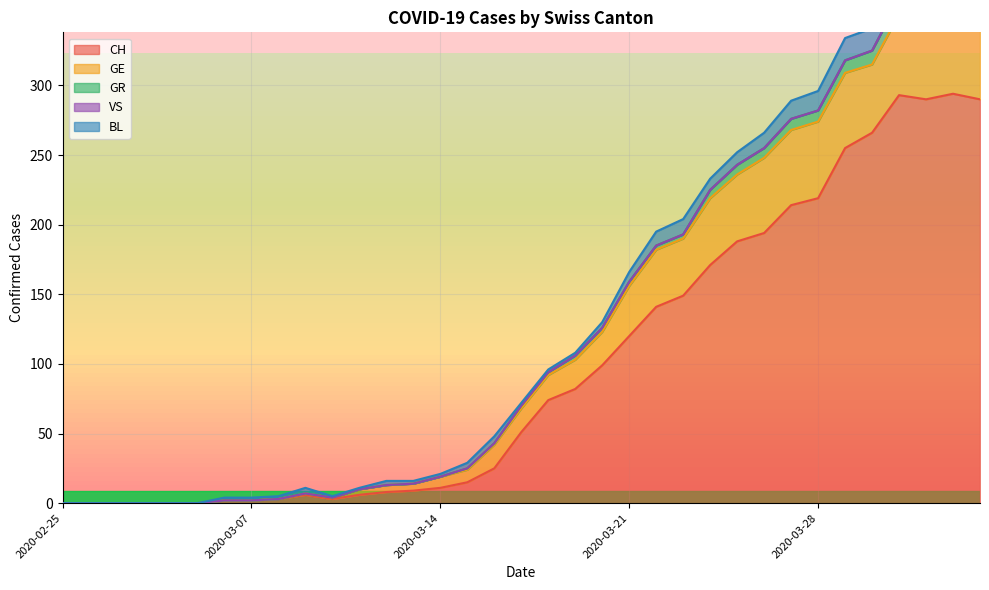

Which series has the largest total across all categories?

CH